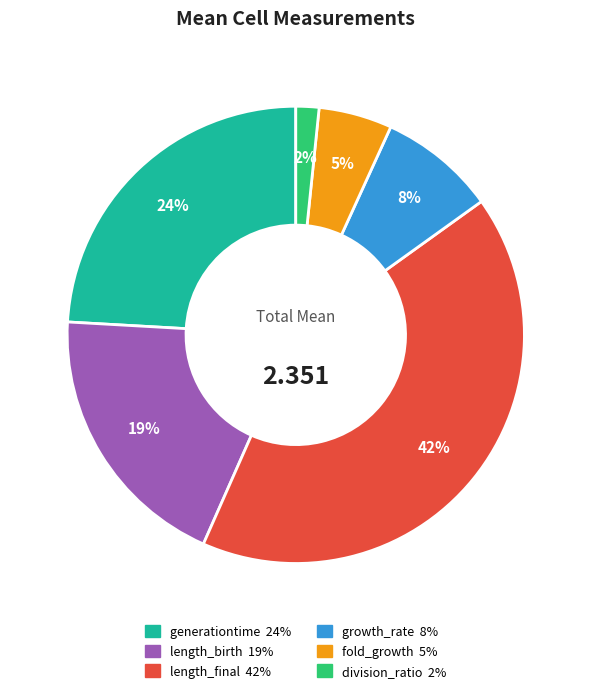

Which slice is the largest?

length_final